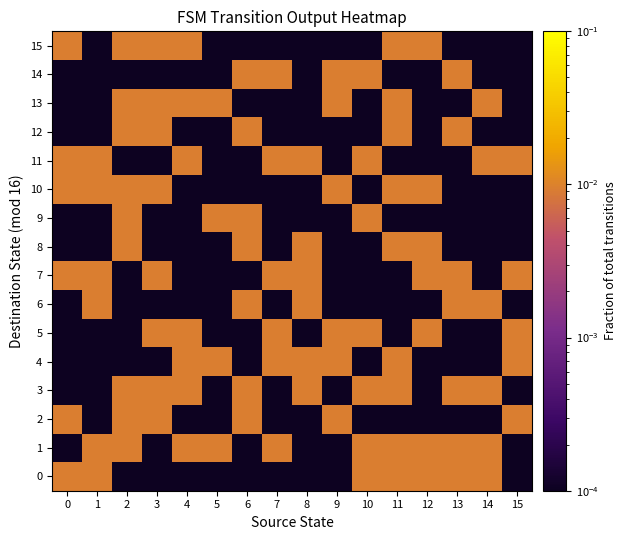

What is the total value across all series at 10?

0.1